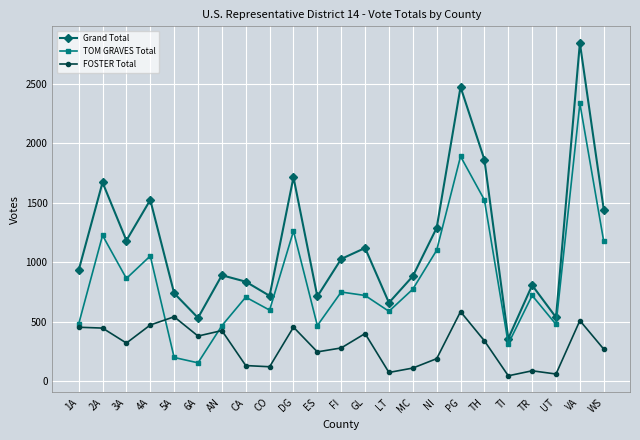

Is it true that Grand Total equals 487 at MC?

False